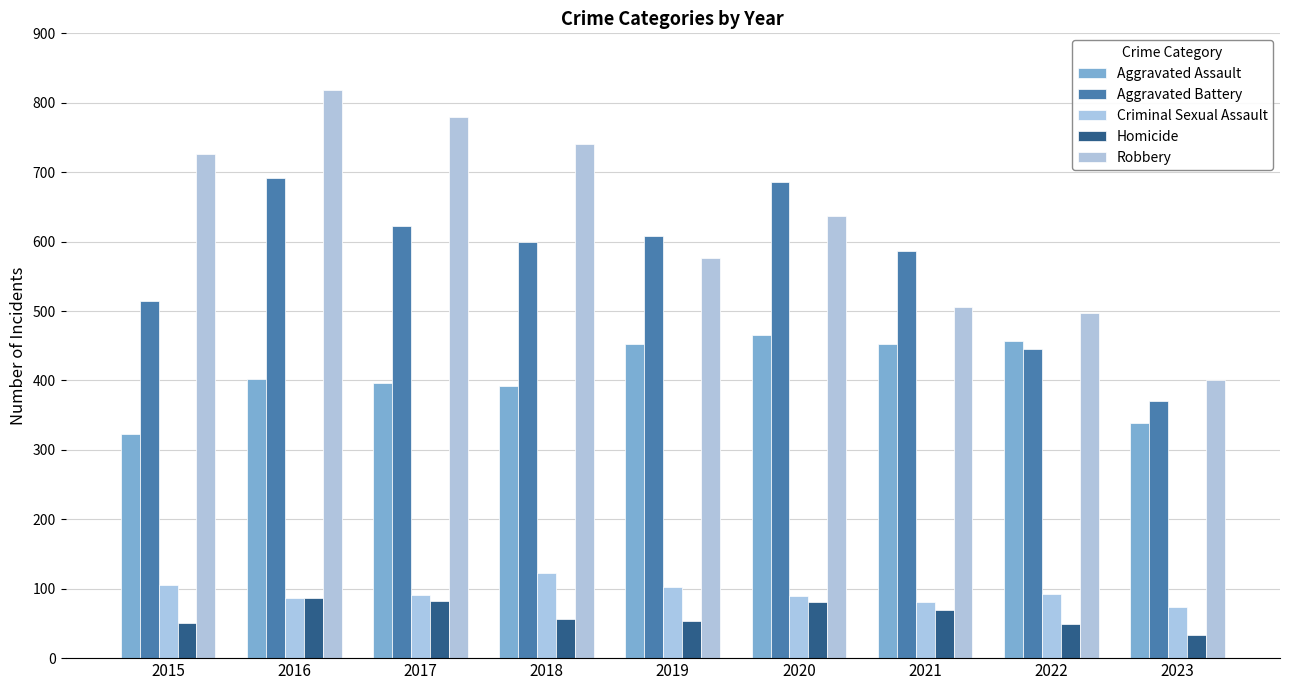

Between 2019 and 2016, which is larger?

2019